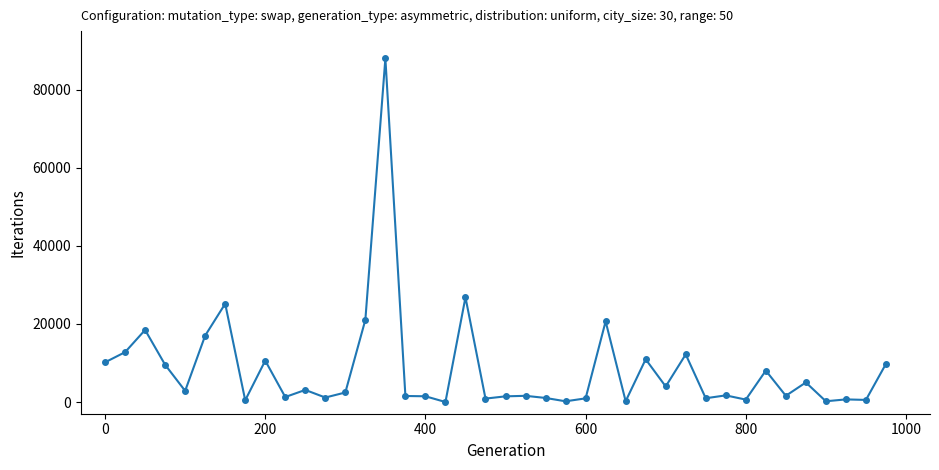

What is the maximum value shown in the chart?

88000.0